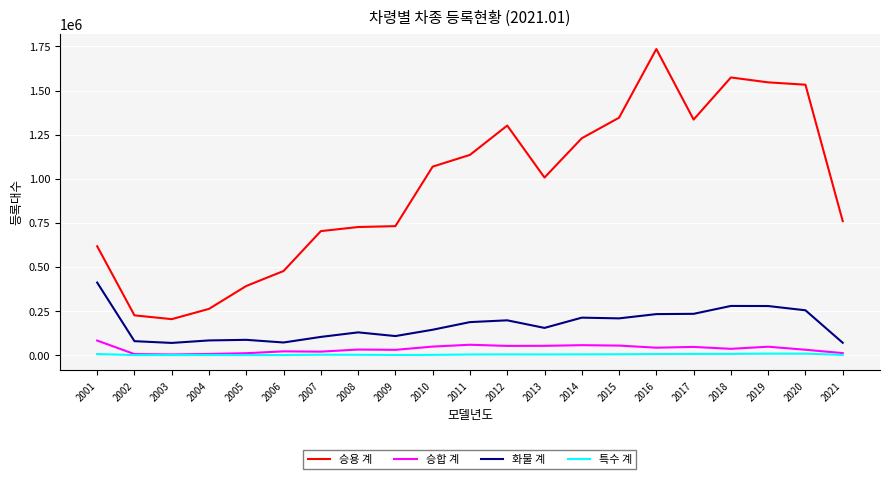

What is the difference between the maximum and minimum values in the 특수 계 series?

8414